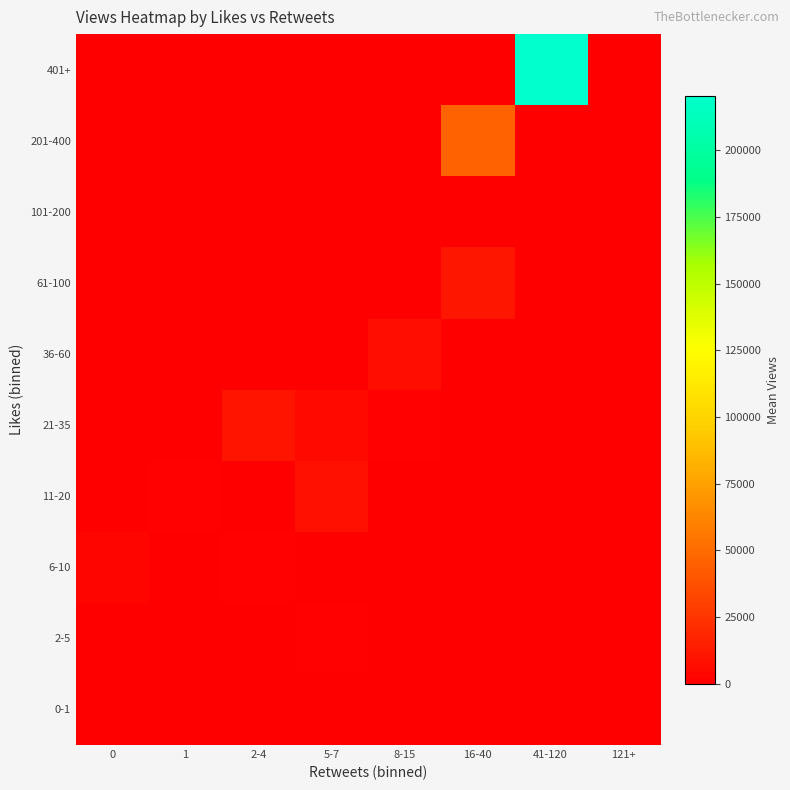

At 2-4, list the series in order from smallest to largest.

0-1, 36-60, 61-100, 101-200, 201-400, 401+, 2-5, 11-20, 6-10, 21-35